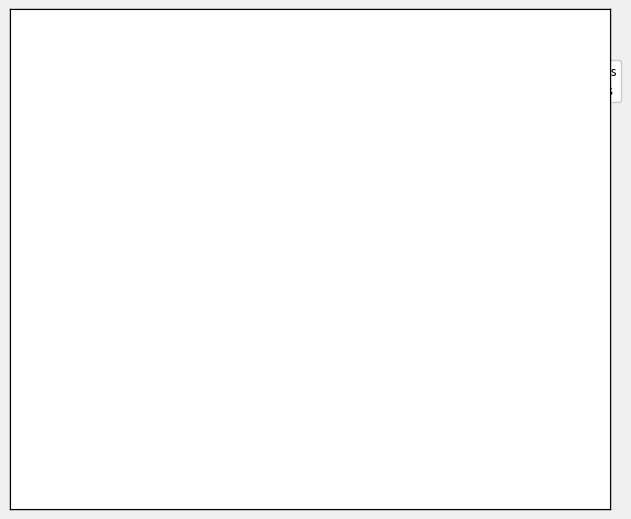

How many segments does this pie chart have?

13